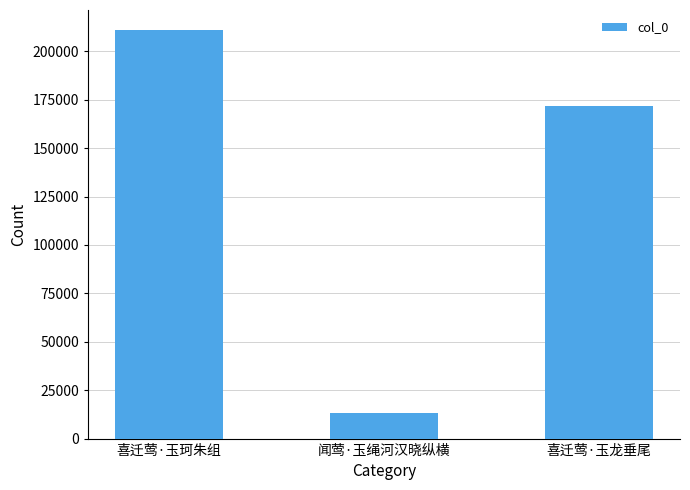

What is the difference between the maximum and minimum values?

197400